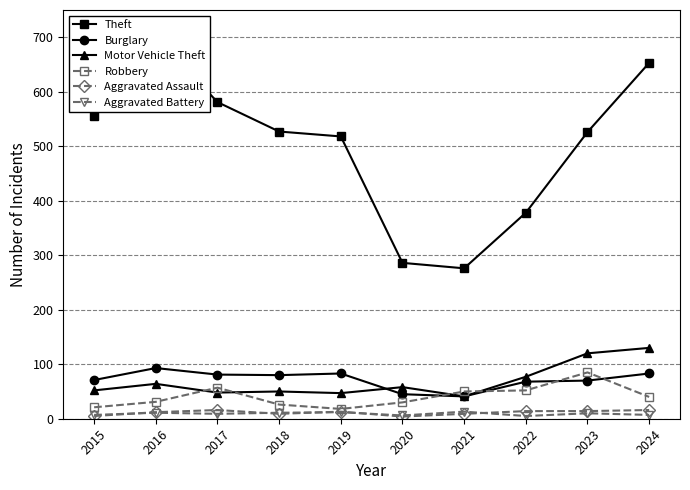

True or false: Robbery has a value of 39 at 2018.

False